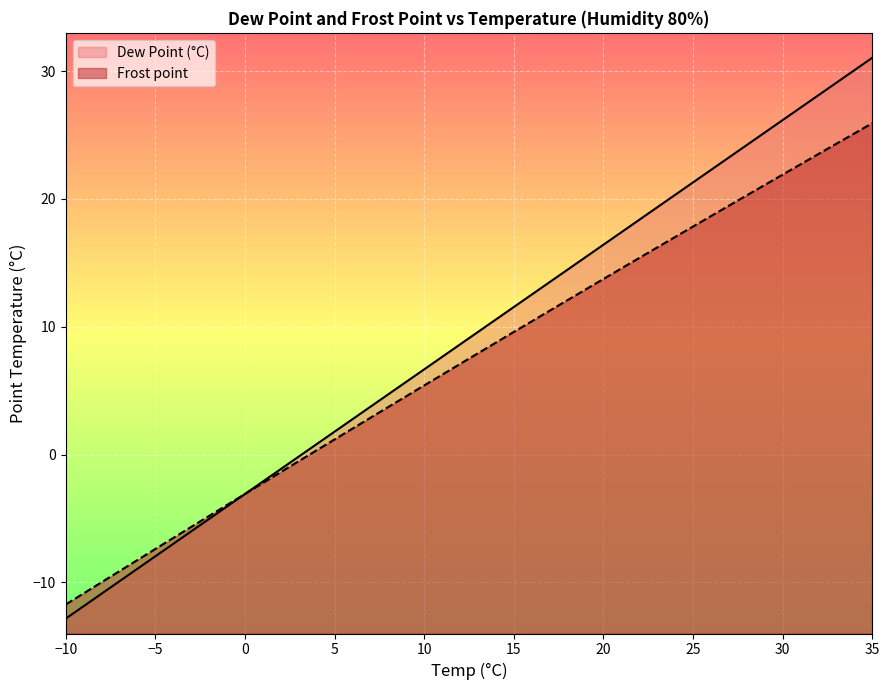

True or false: Dew Point (°C) and Frost point intersect in this chart.

True